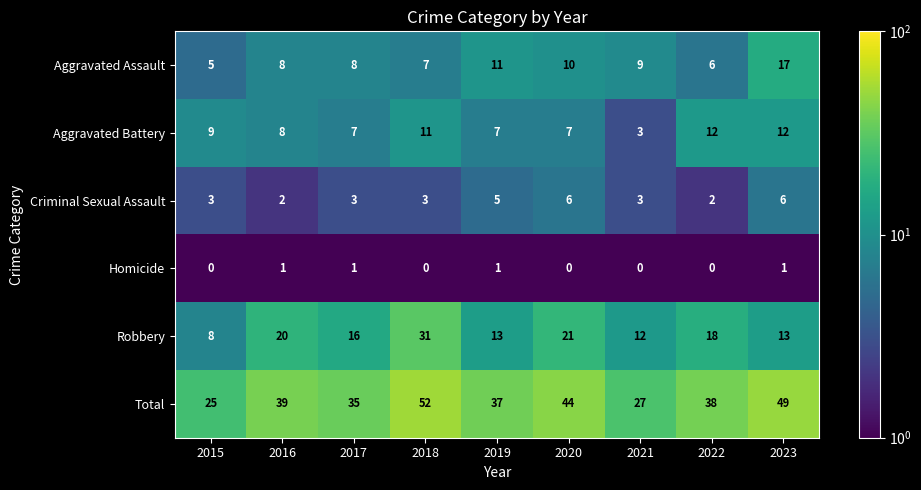

What is the maximum value shown in the chart?

52